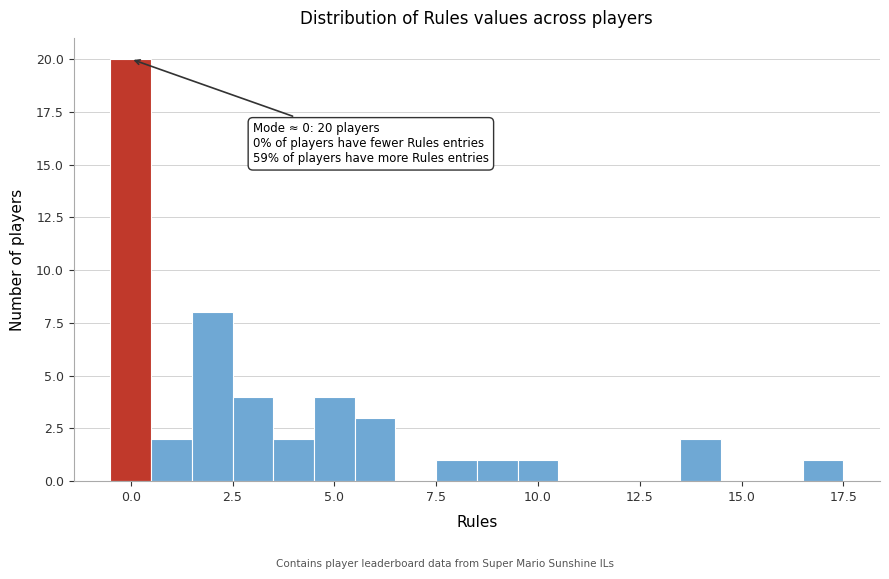

Around what value on the x-axis is the tallest bar? Give the approximate position of its centre, as read against the axis.

0.0